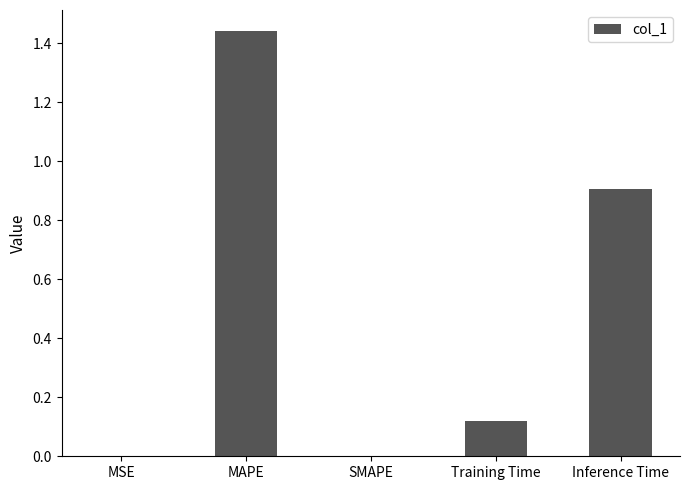

Which category has the highest value across all series?

MAPE